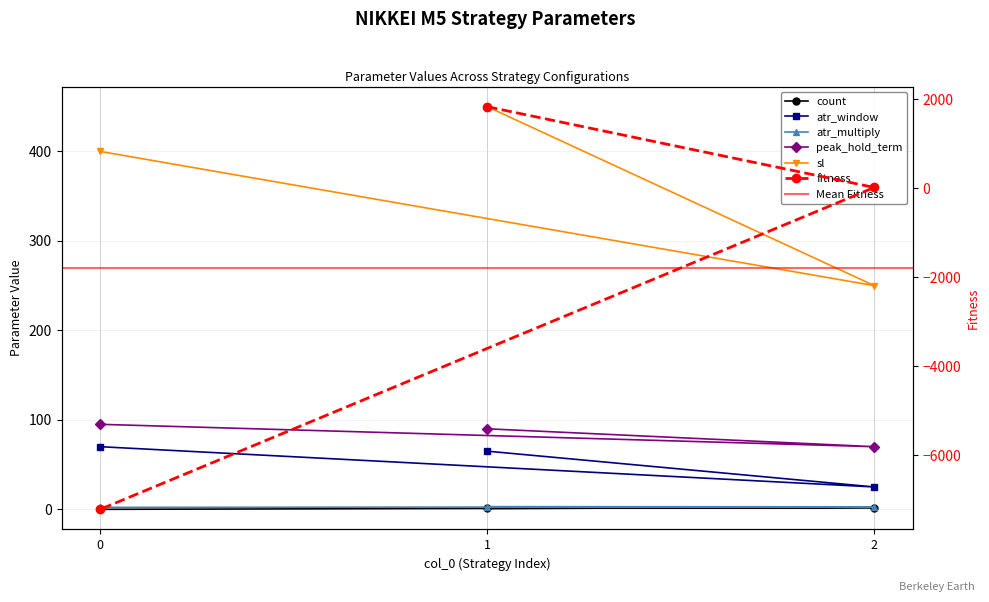

What are all the series names shown in the legend?

count, atr_window, atr_multiply, peak_hold_term, sl, fitness